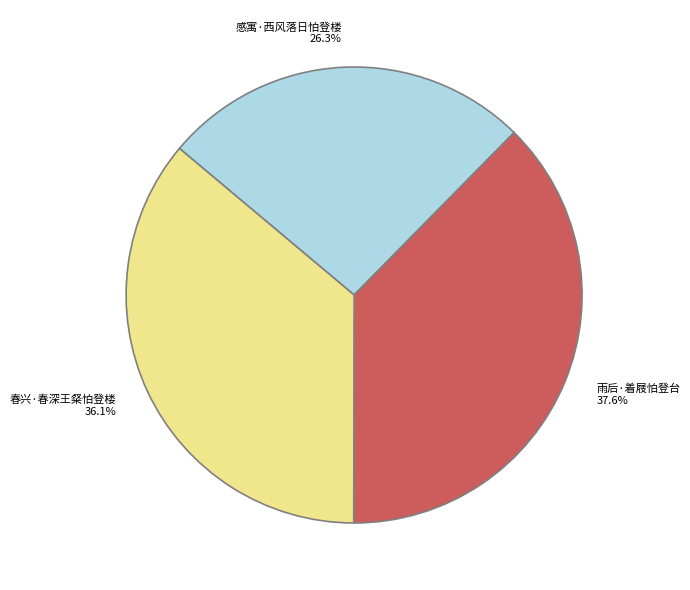

What percentage is the 感寓·西风落日怕登楼 slice, to the nearest percent?

26%